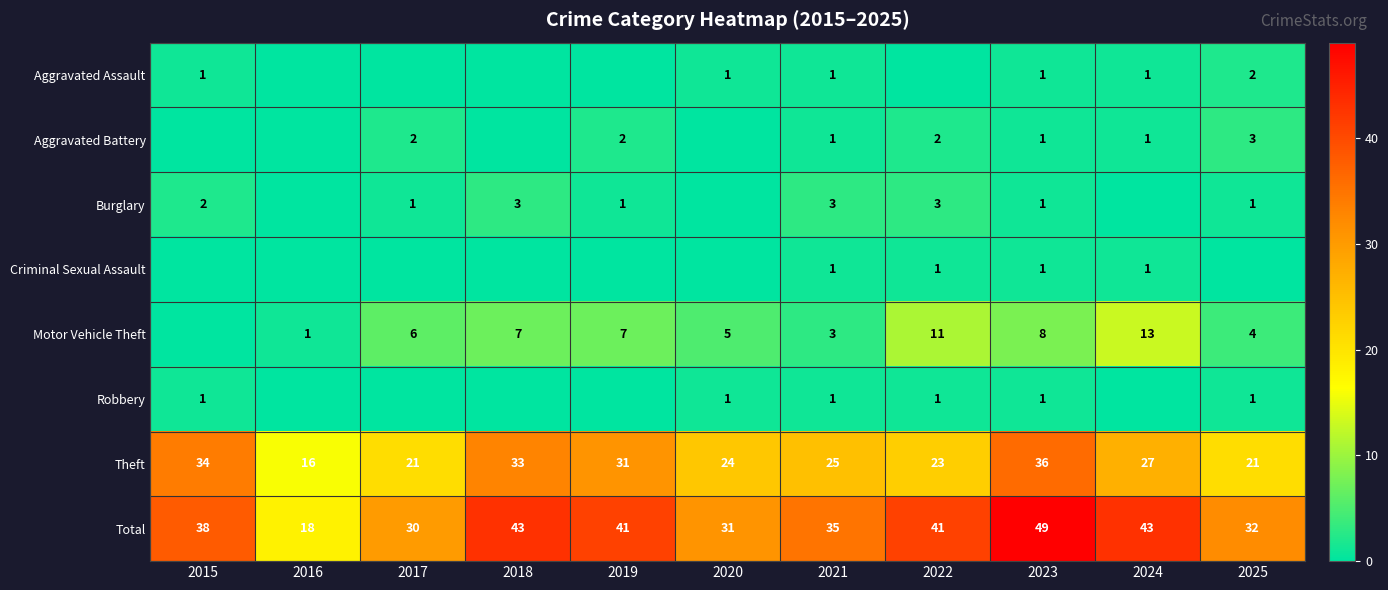

How many data points in Theft are less than 25?

5